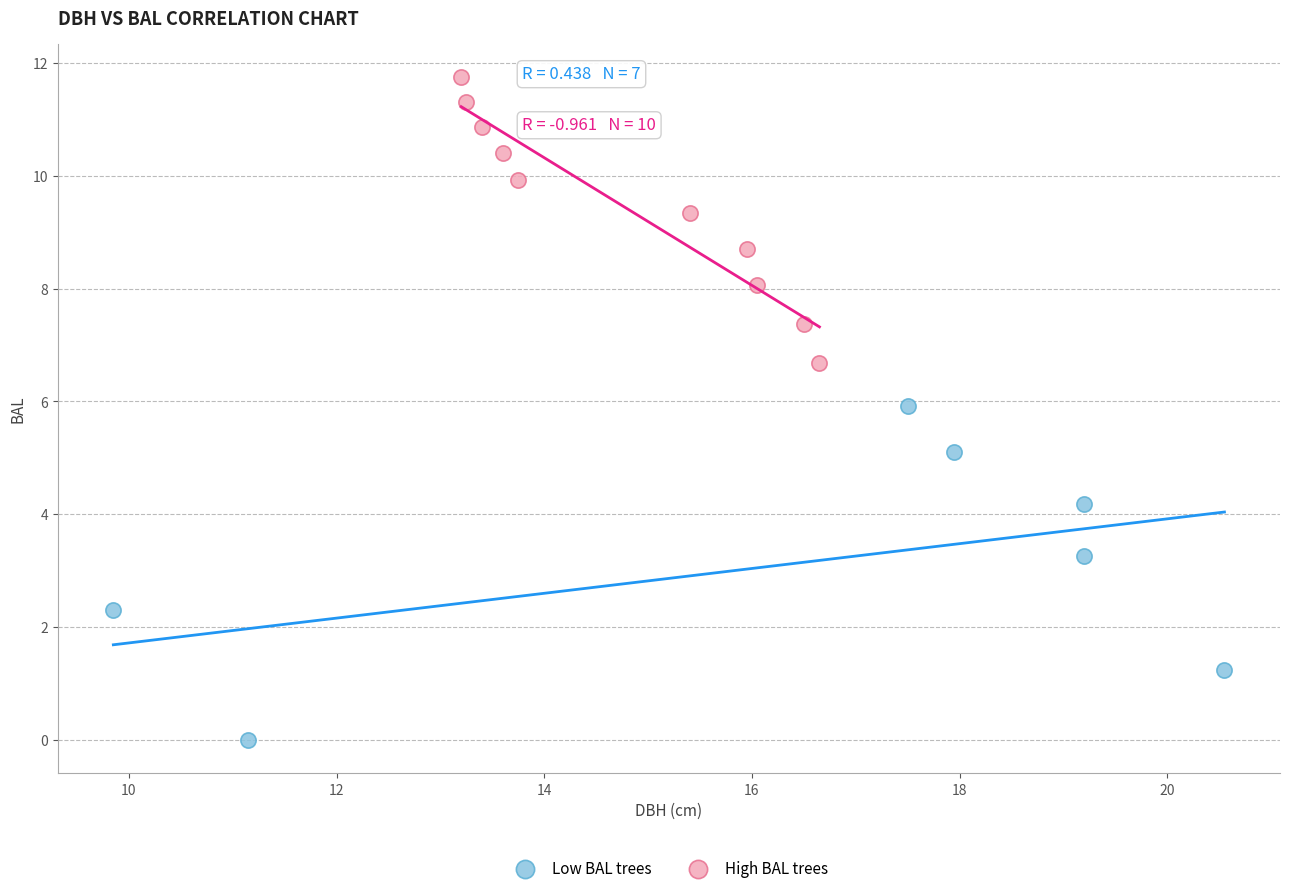

Which series reaches the maximum Y coordinate?

High BAL trees